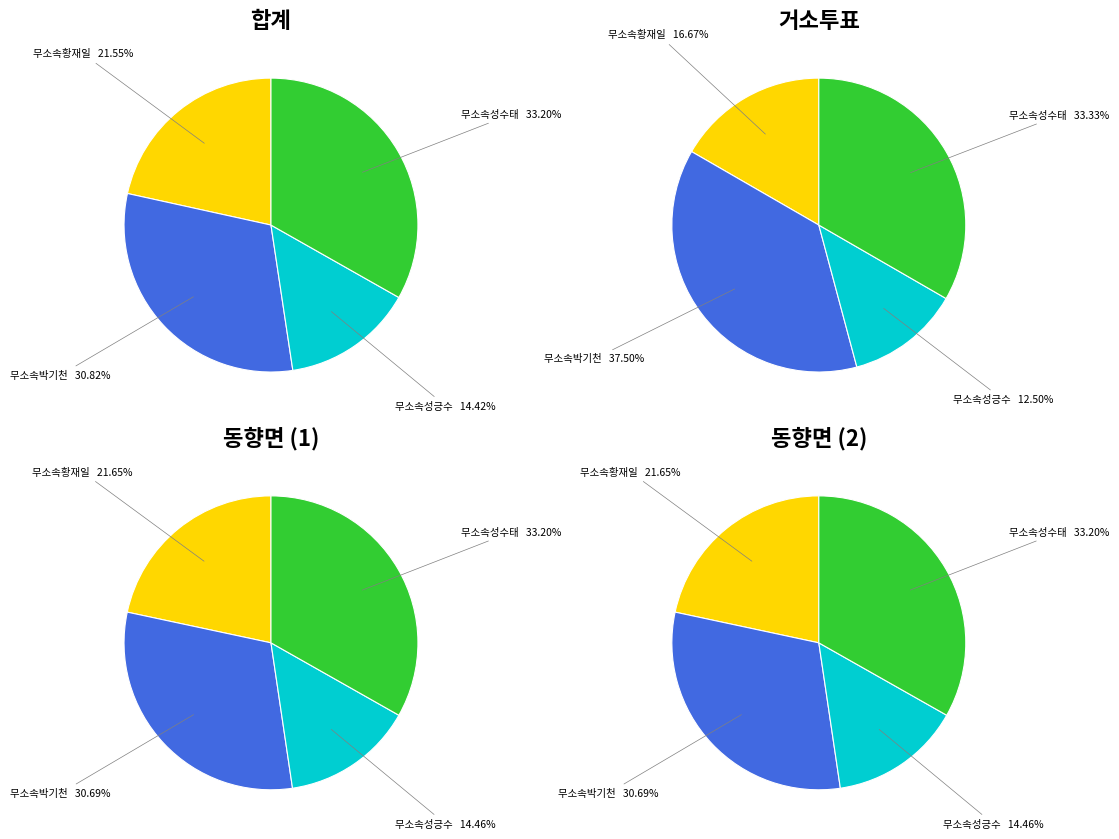

What is the largest slice in the pie chart?

무소속성수태